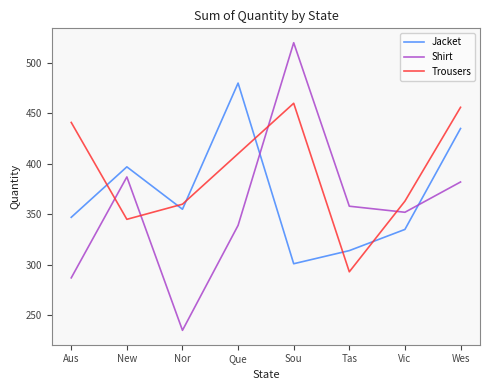

What are all the series names shown in the legend?

Jacket, Shirt, Trousers